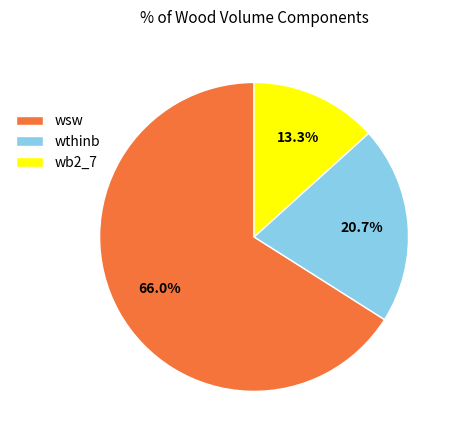

Does any single category account for the majority?

Yes